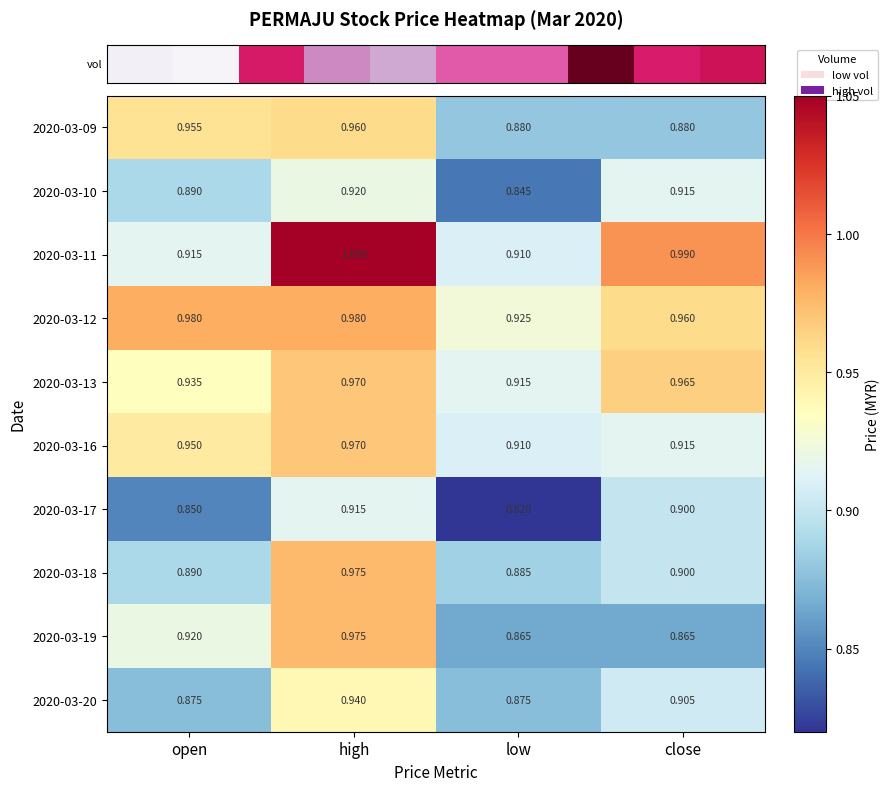

Rank the categories by 2020-03-16 value from highest to lowest.

high, open, close, low